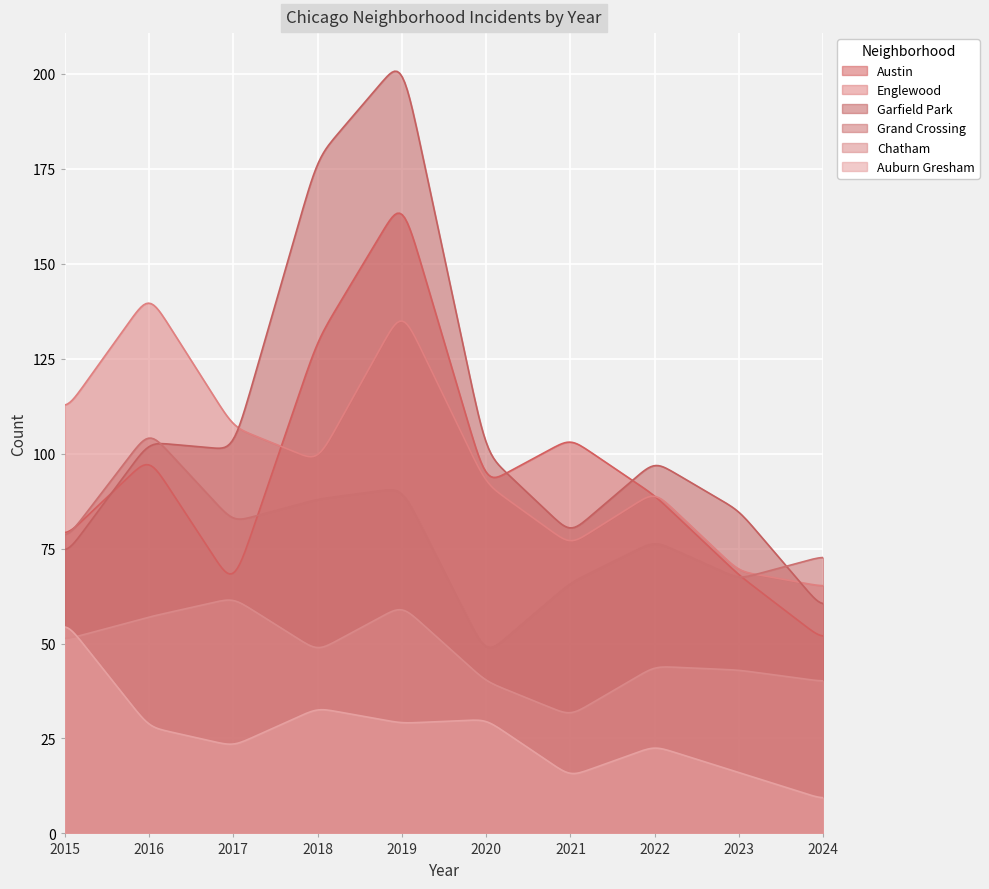

What are all the series names shown in the legend?

Austin, Englewood, Garfield Park, Grand Crossing, Chatham, Auburn Gresham